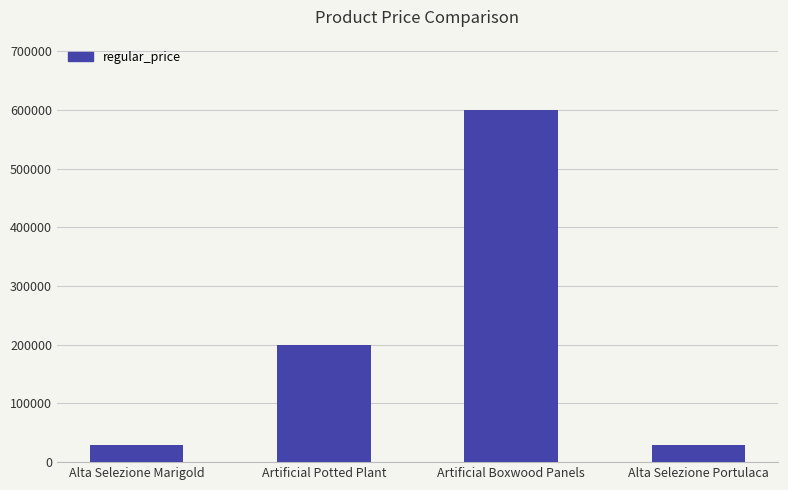

What is the sum of the values at Alta Selezione Marigold and Artificial Potted Plant?

230000